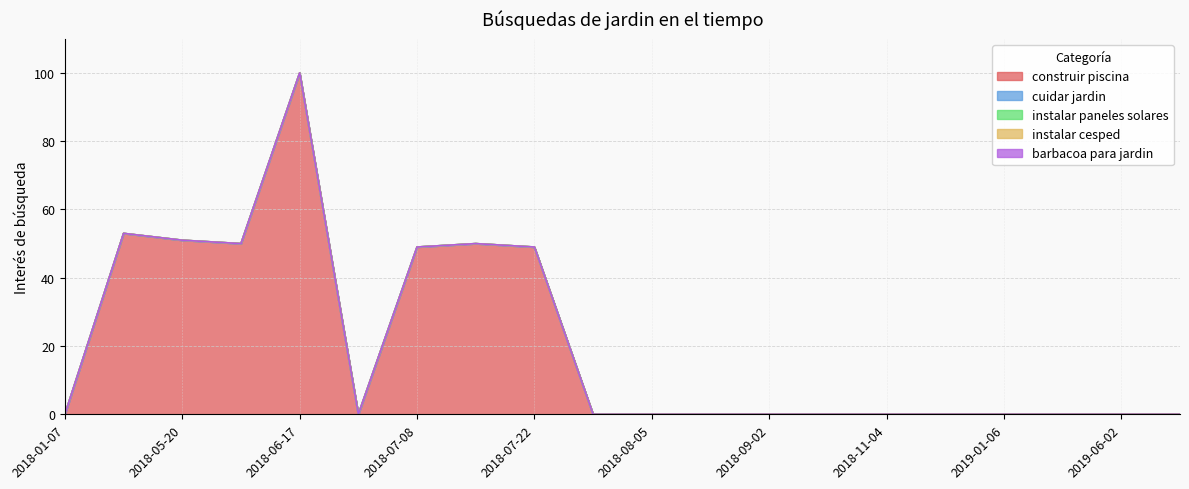

At how many categories does at least one series exceed 72?

1